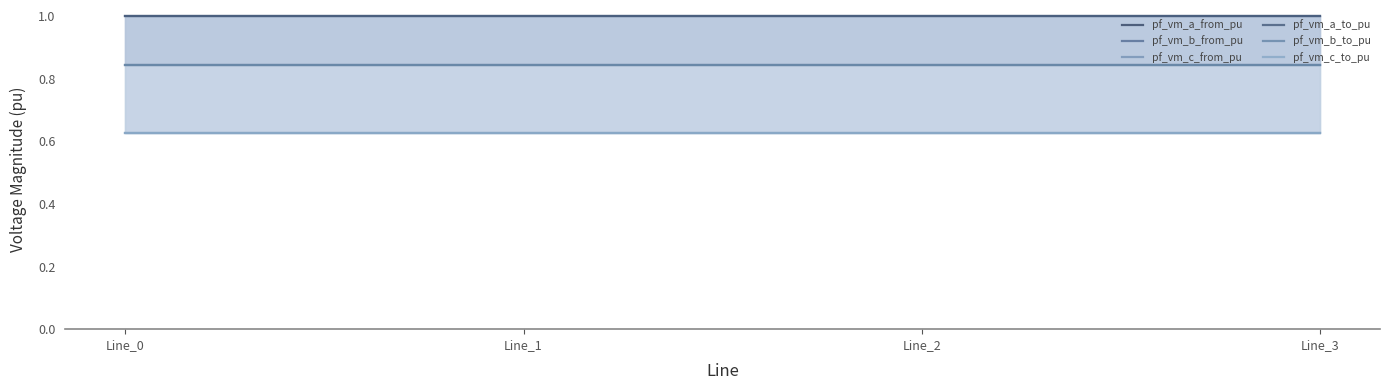

True or false: pf_vm_b_to_pu has a value of 0.8 at Line_3.

True